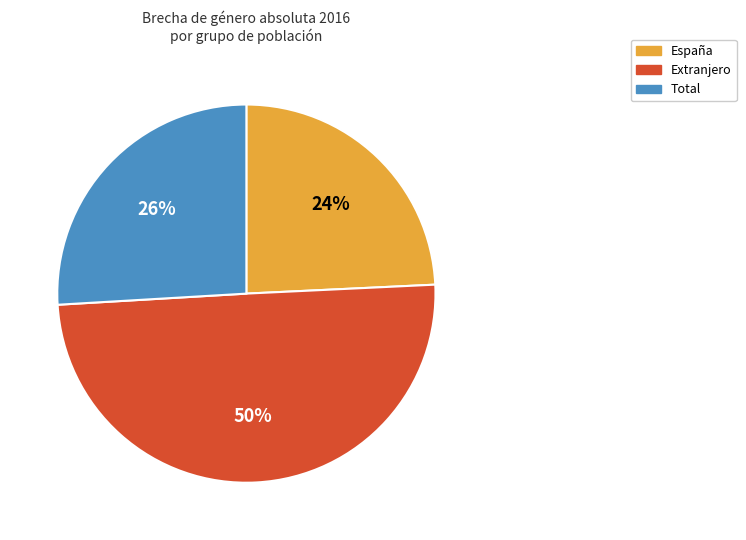

Do España and Extranjero together represent more than half of the pie?

Yes